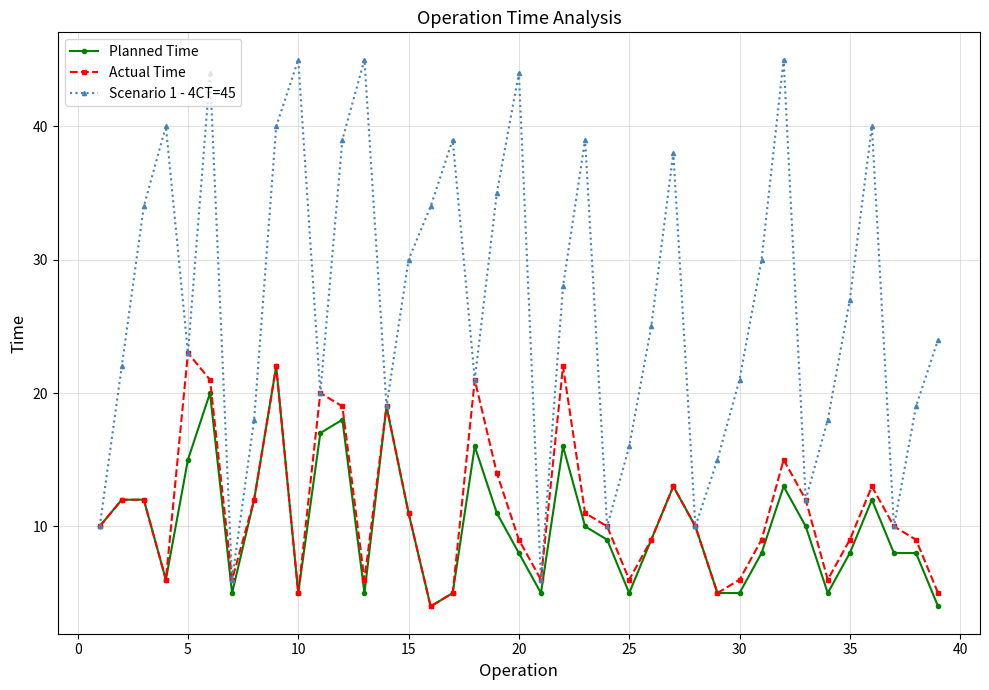

How many values in the Planned Time series are below 10?

19